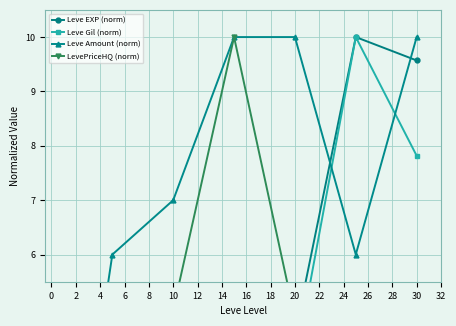

Is the value of Leve Amount (norm) at 10 greater than the value of LevePriceHQ (norm) at 20?

Yes